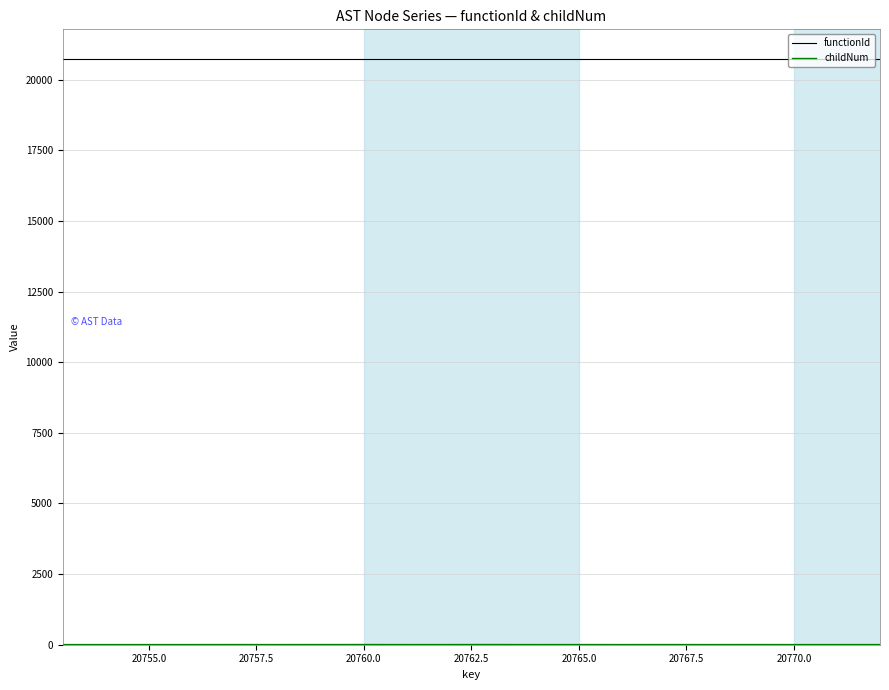

Which series has the largest total across all categories?

functionId